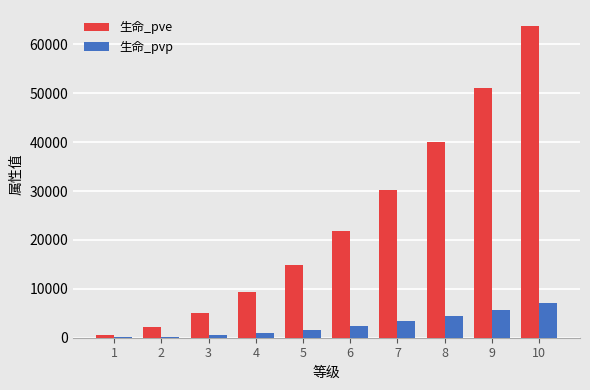

Are the bars grouped side by side (vs. stacked)?

Yes